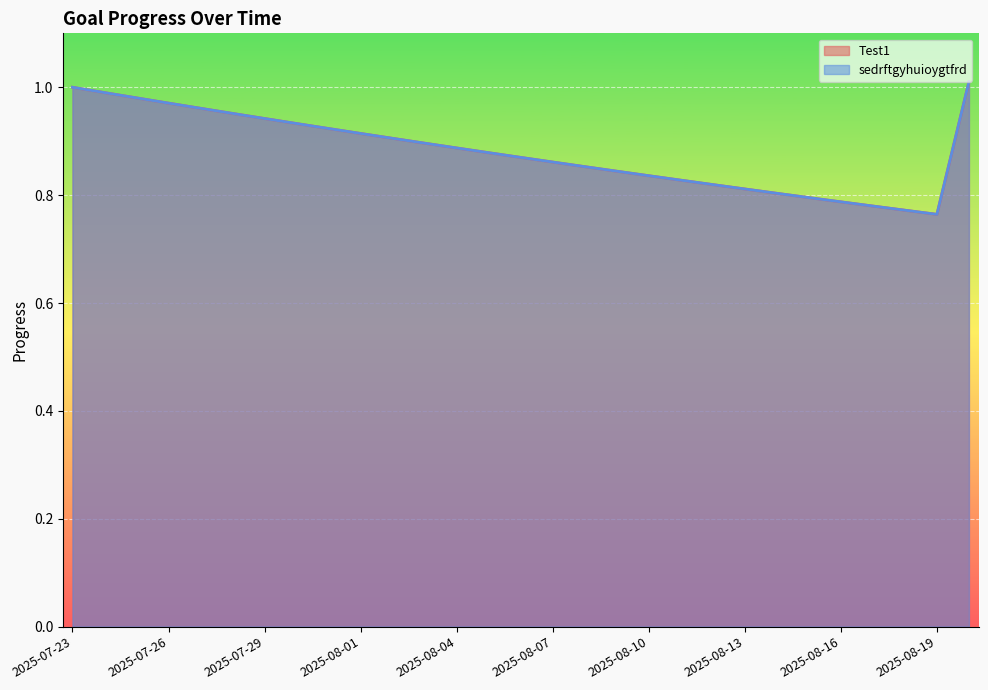

Which series has the largest total across all categories?

Test1